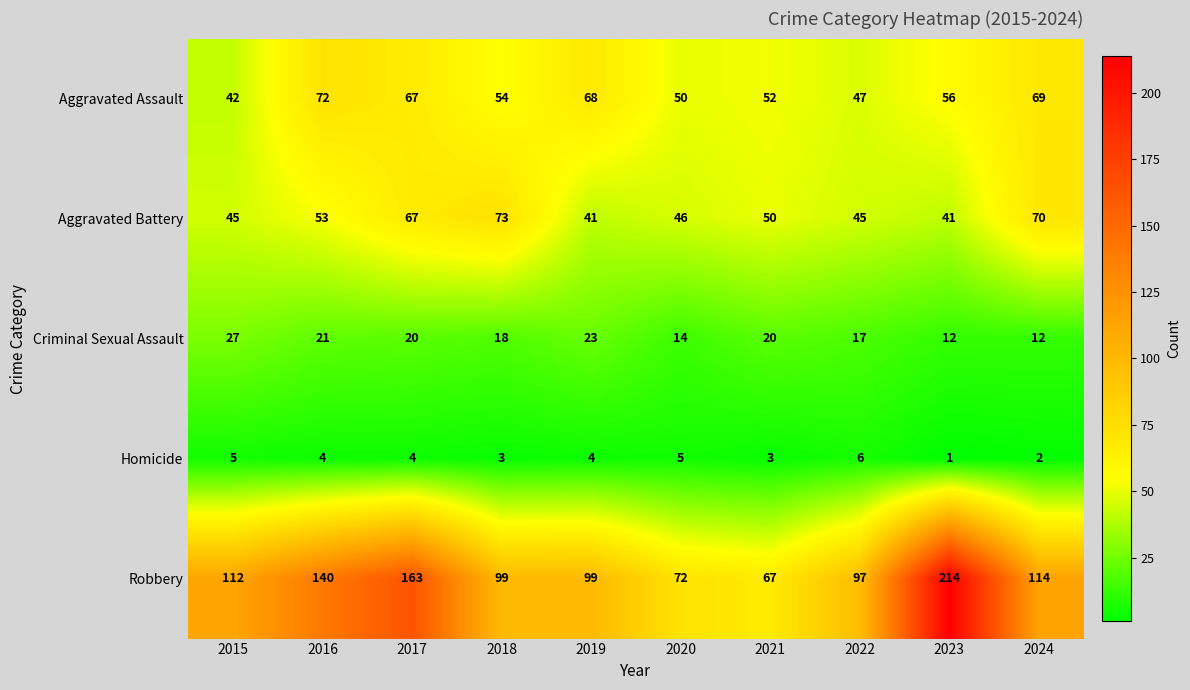

Count the number of data series in this chart.

5